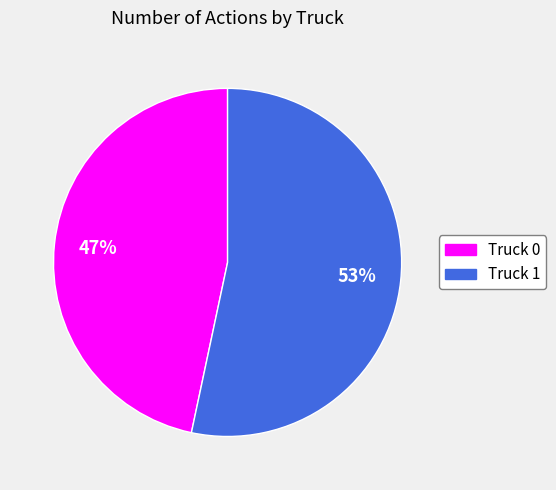

How many segments does this pie chart have?

2